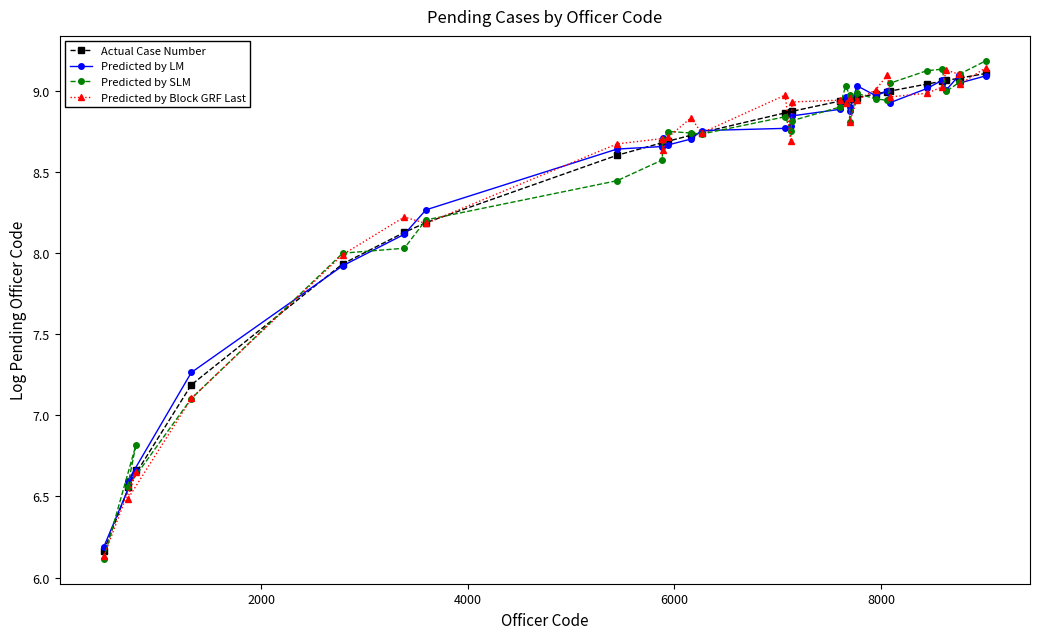

What is the lowest value of the Predicted by Block GRF Last series?

6.1